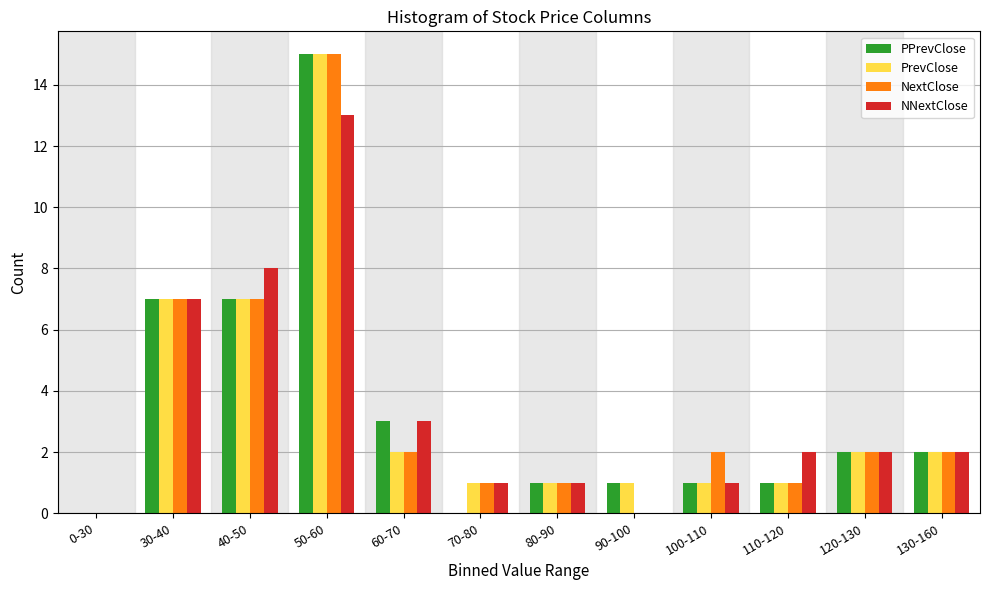

Where is NNextClose nearest to the value 6?

30-40